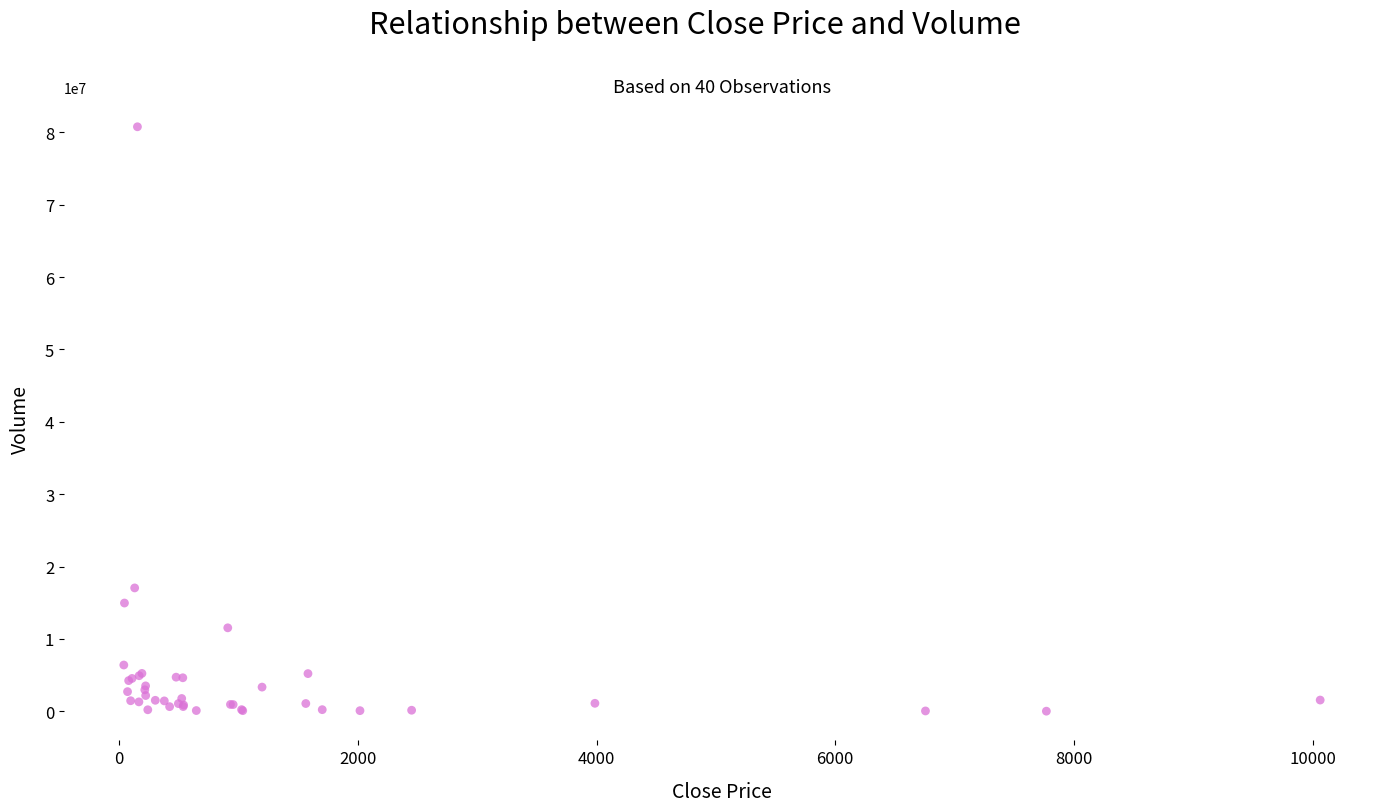

What Y value in the scatter plot is closest to 40394408?

17042504